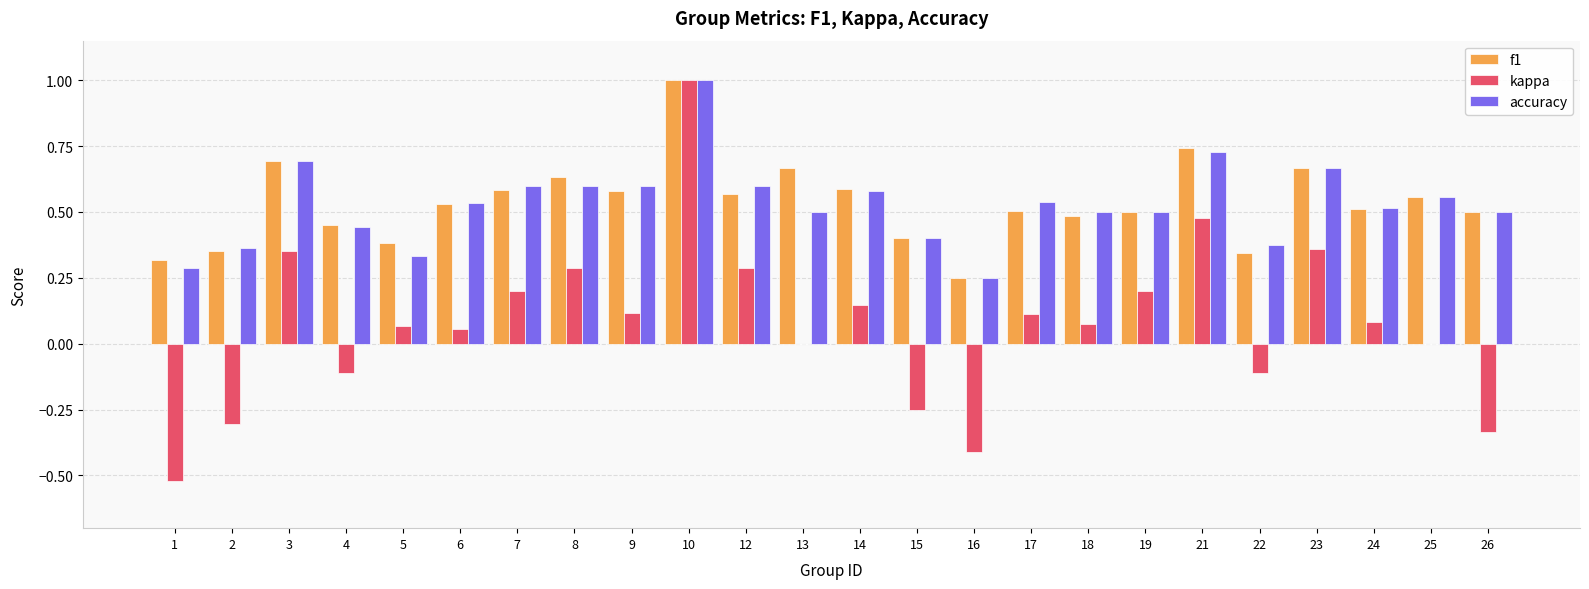

How many data points does each series have?

24